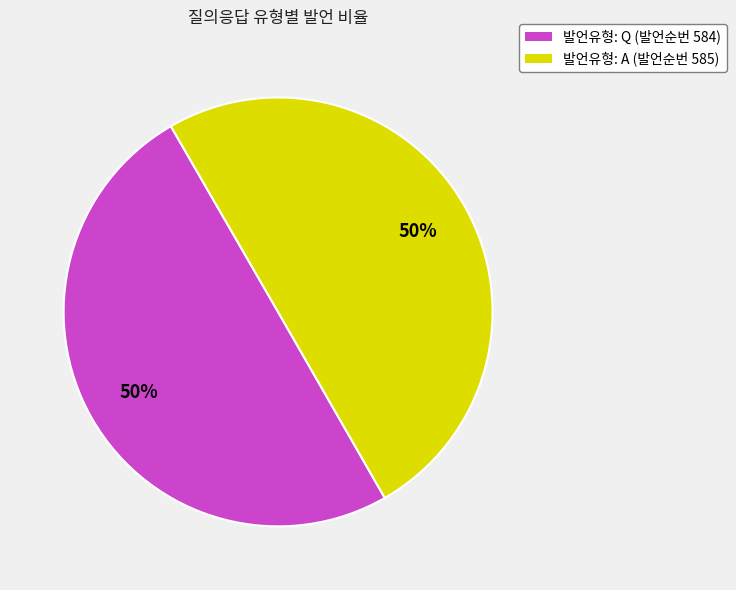

Do 발언유형: Q (발언순번 584) and 발언유형: A (발언순번 585) together represent more than half of the pie?

Yes